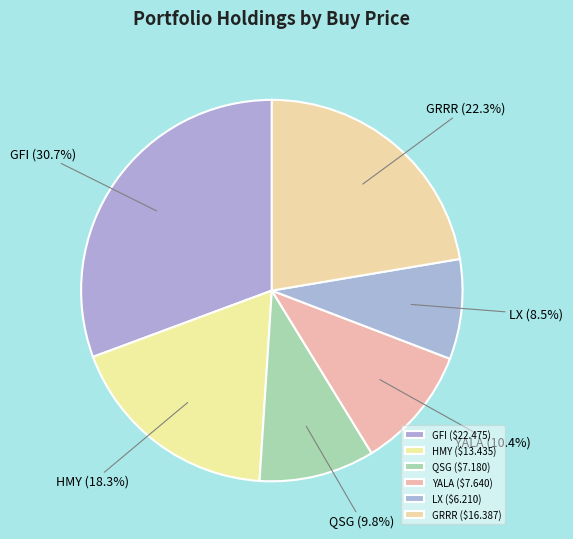

To the nearest percent, what portion does YALA represent?

10%